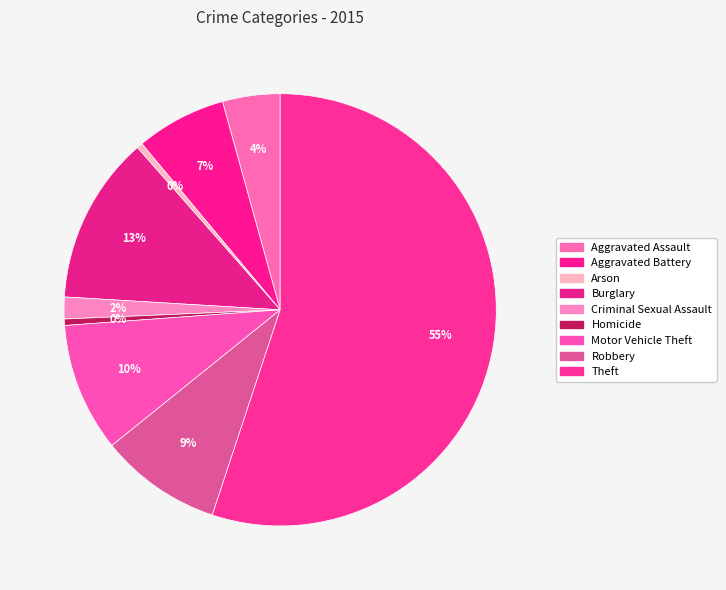

To the nearest percent, what is the average slice percentage?

11%